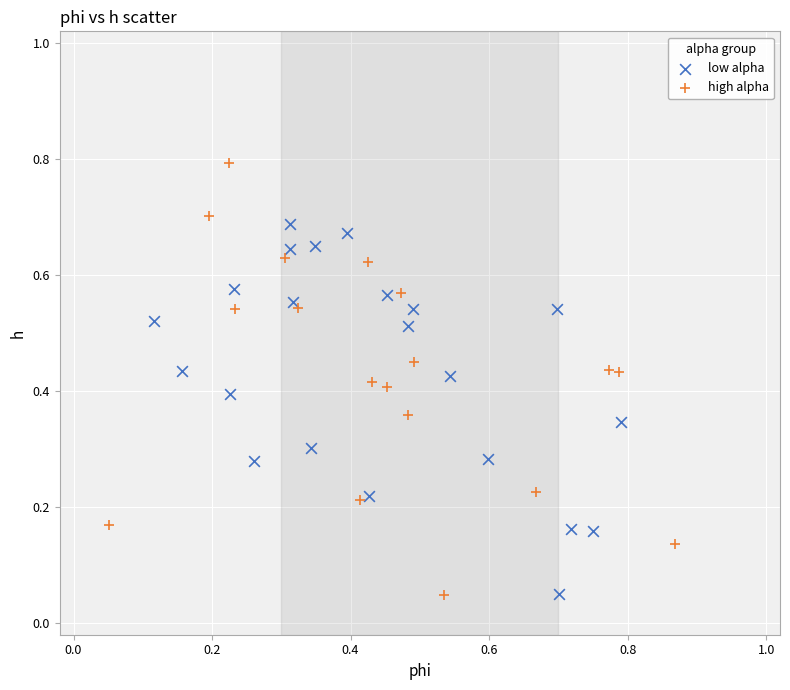

Which series reaches the maximum Y coordinate?

high alpha